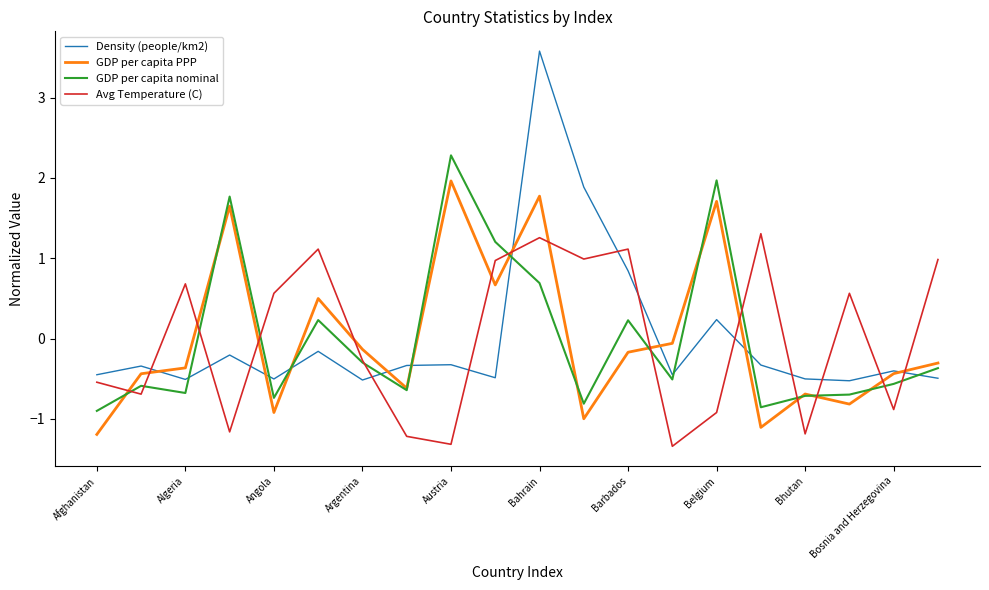

Count the number of categories in the chart.

20